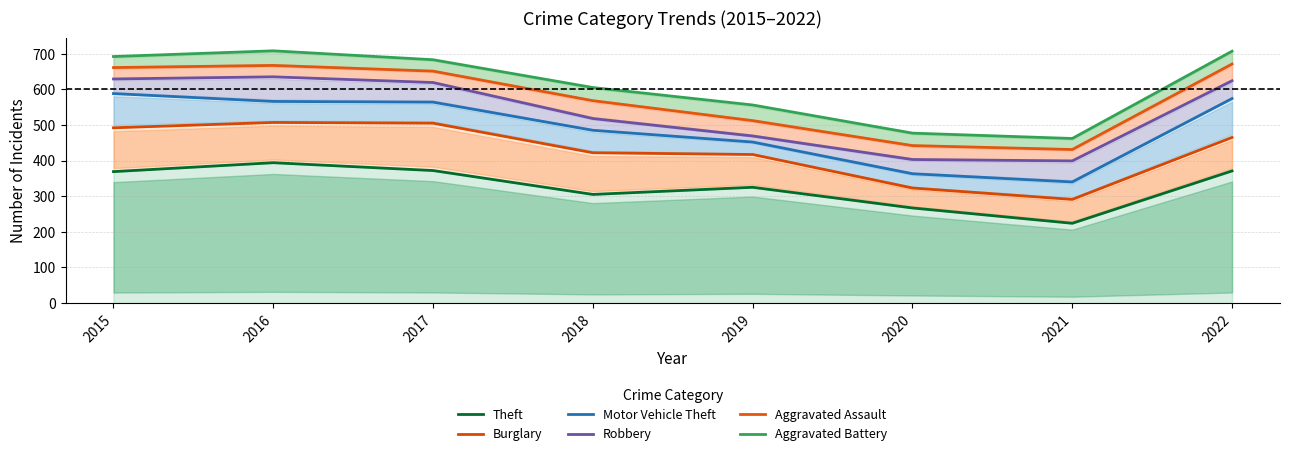

Rank the categories by Motor Vehicle Theft value from lowest to highest.

2021, 2020, 2019, 2018, 2017, 2016, 2022, 2015